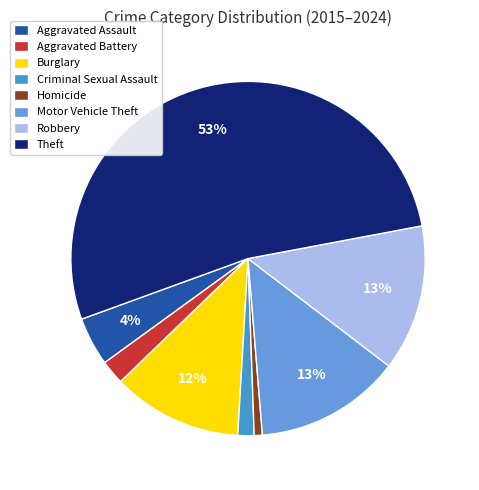

Which category accounts for the majority?

Theft